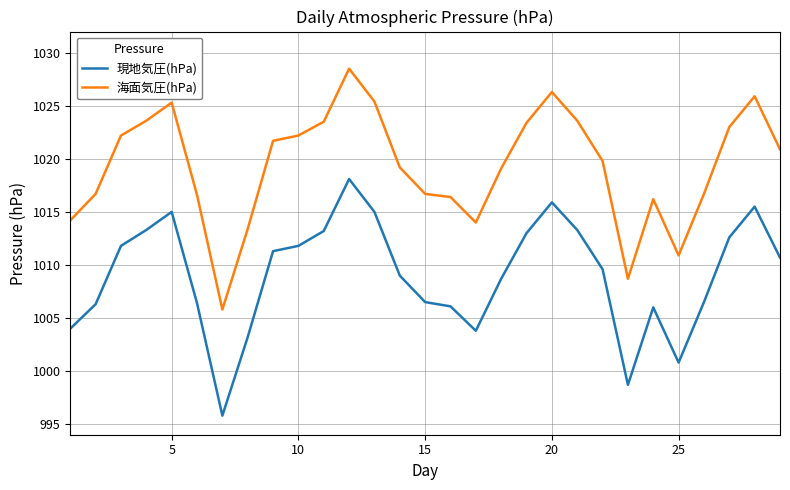

How many lines are shown in the chart?

2